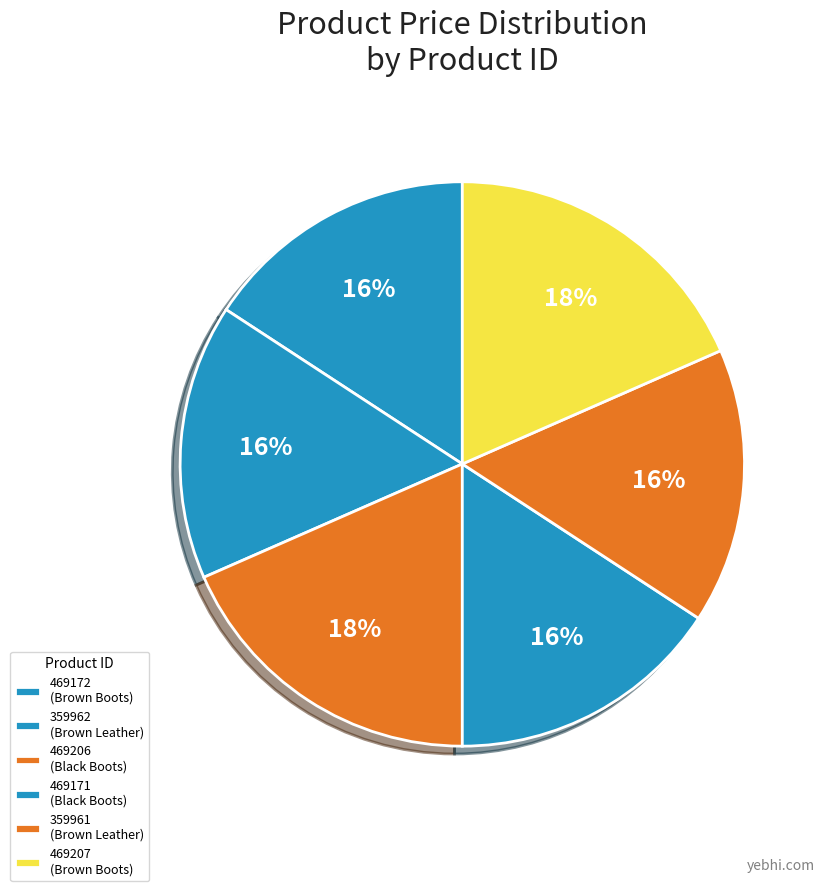

To the nearest percent, what is the difference between the largest and smallest slice percentages?

3%